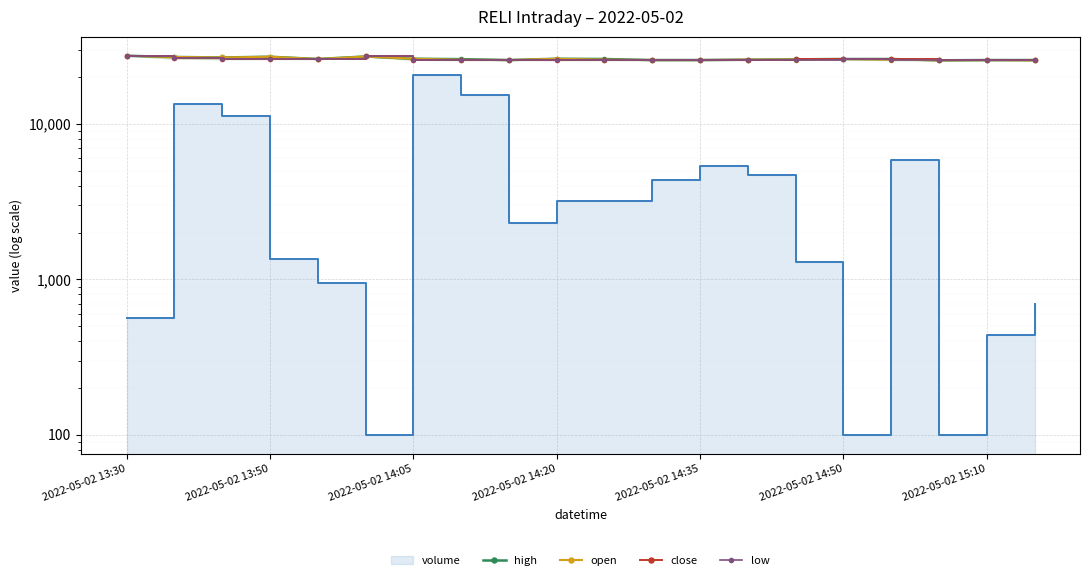

What is the difference between the maximum and minimum values in the low series?

1800.0